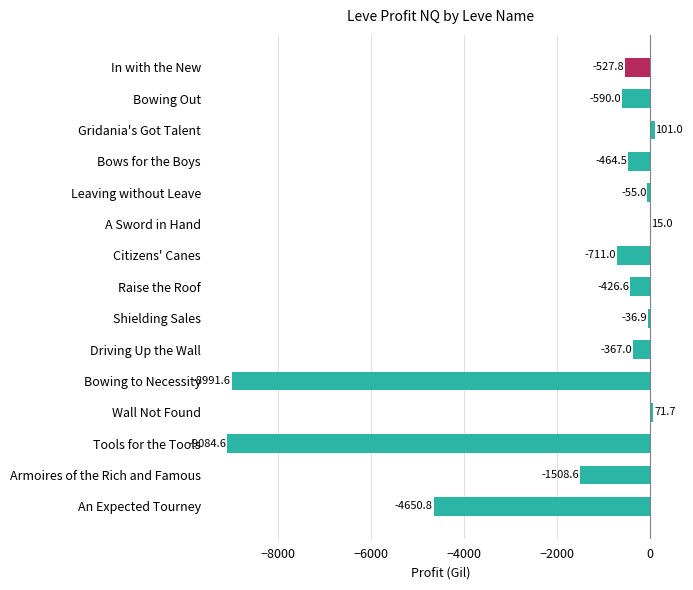

What is the maximum value shown in the chart?

101.0